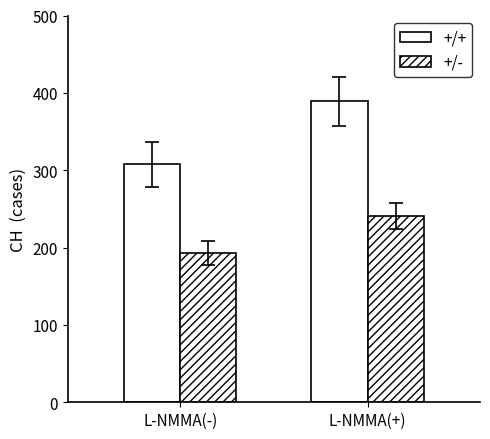

How many data points in +/- are less than 240?

1